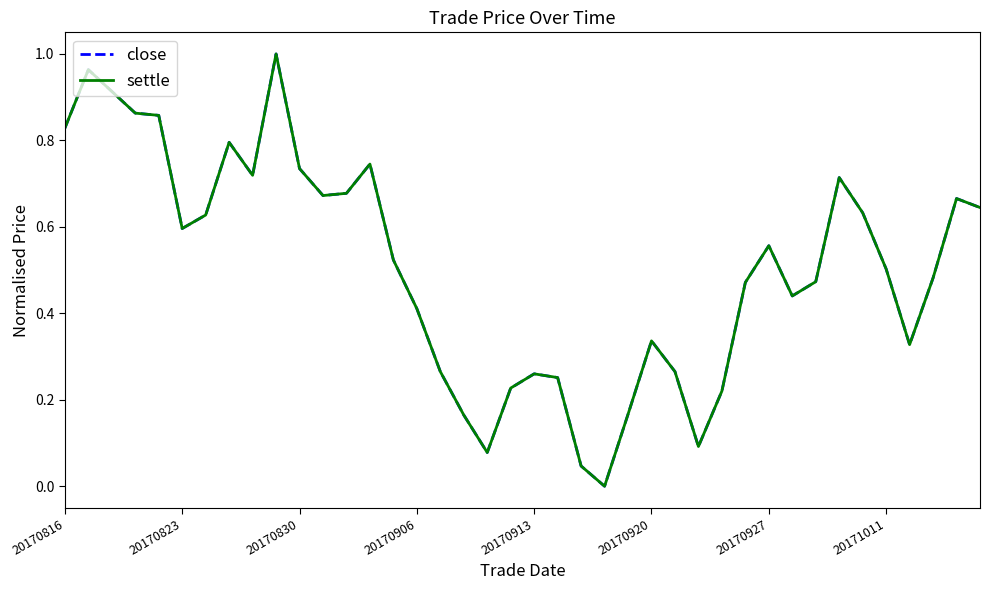

Does the chart display data point markers on the line(s)?

No